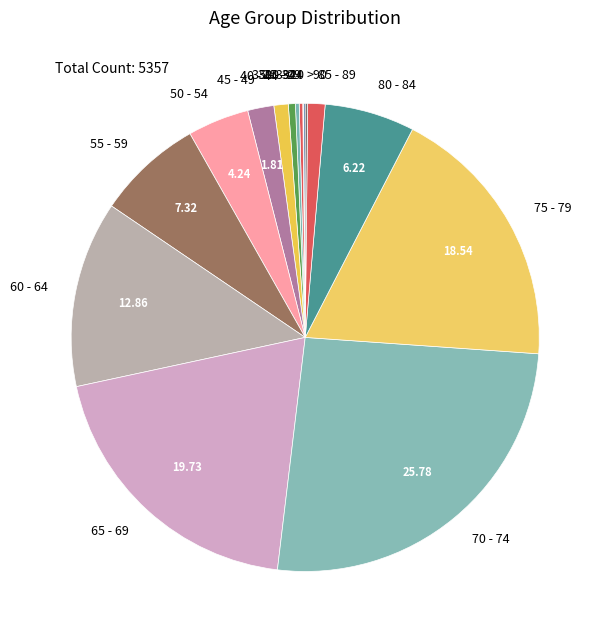

Does any single category account for the majority?

No